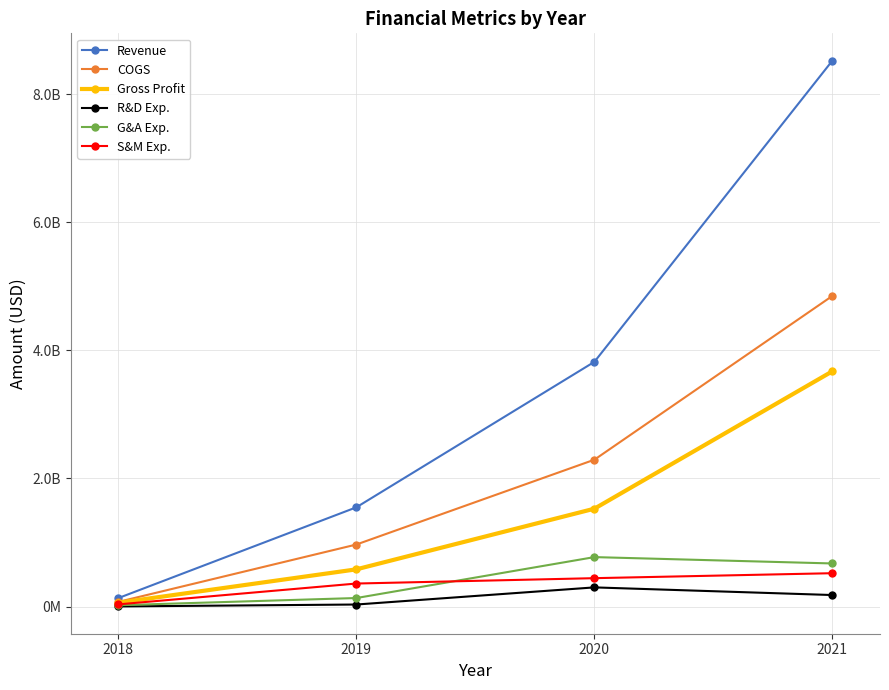

Does the chart have visible grid lines?

Yes